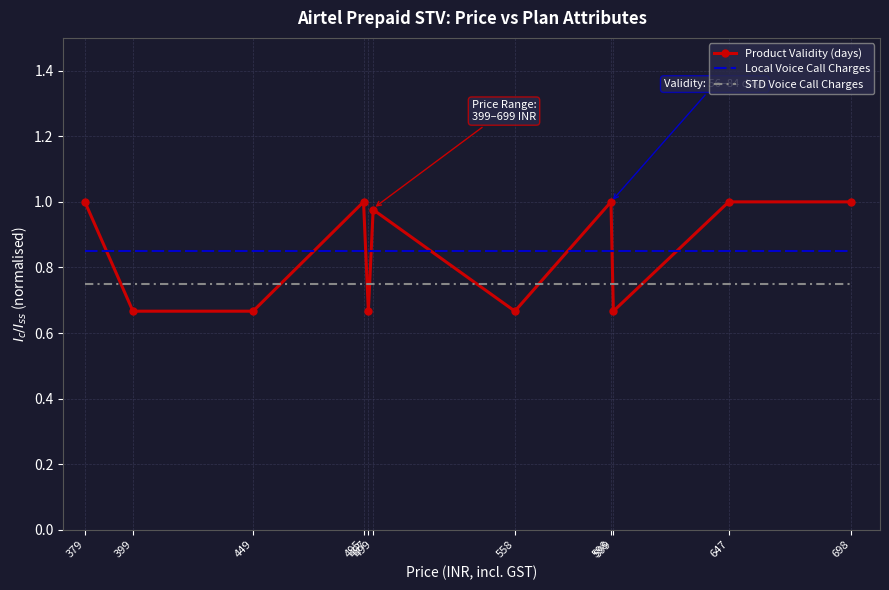

List the series in order of their peak value, lowest first.

STD Voice Call Charges, Local Voice Call Charges, Product Validity (days)